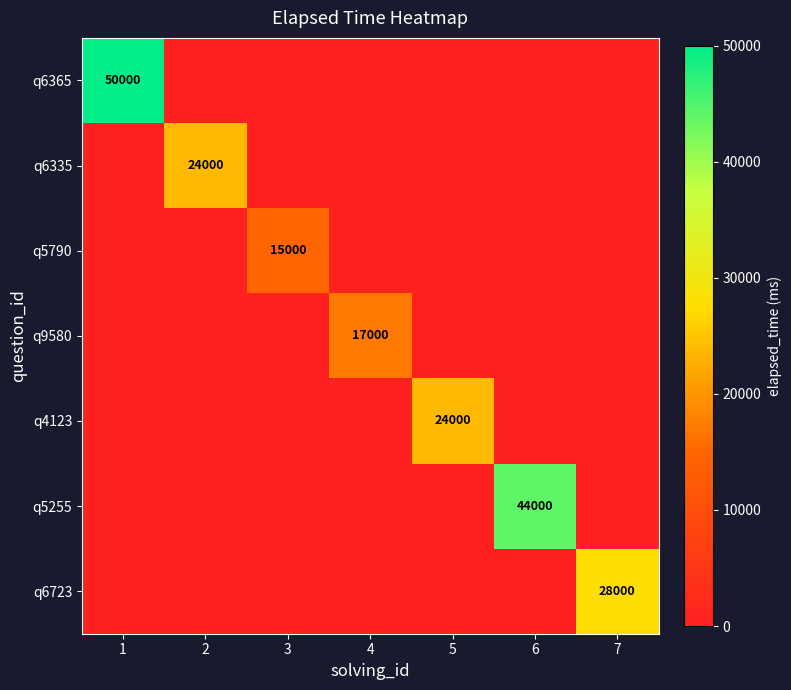

The q6335 series shows 24000 at 2. True or false?

True